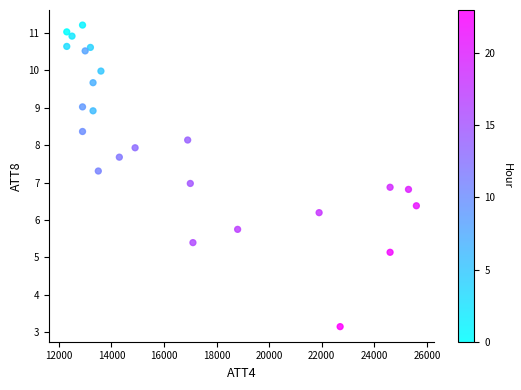

What is the range of Y values (max minus min)?

8.1